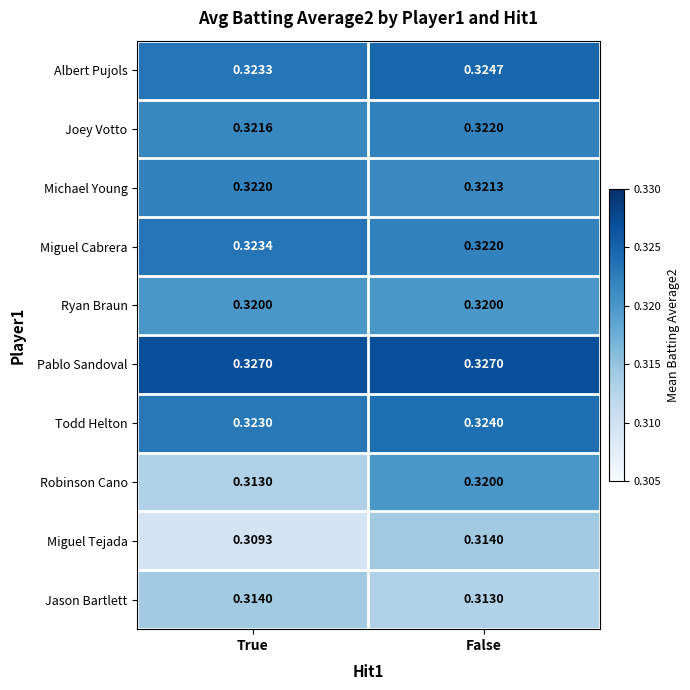

Is the value of Joey Votto at True greater than the value of Miguel Cabrera at True?

No